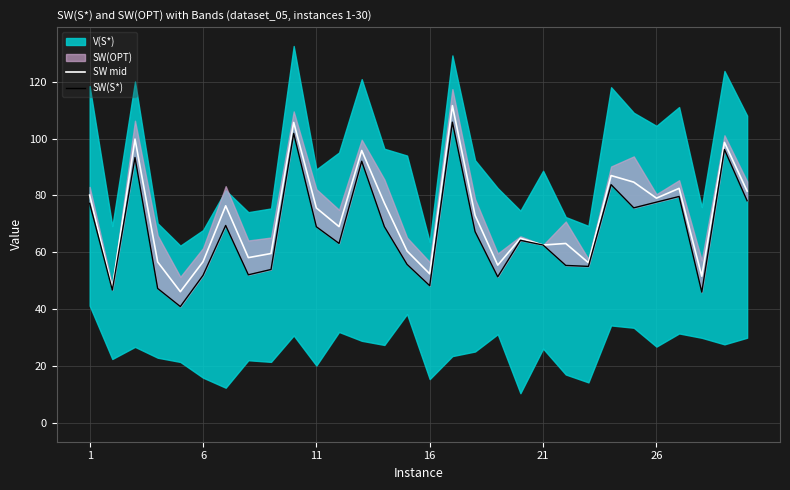

Which series ends up on top after the final intersection of SW mid and SW(S*)?

SW mid